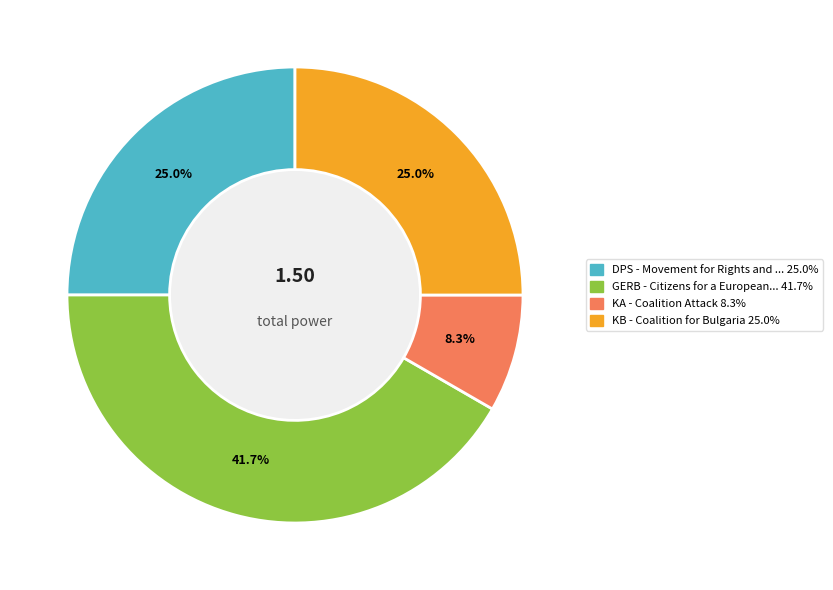

How many slices are in this pie chart?

4